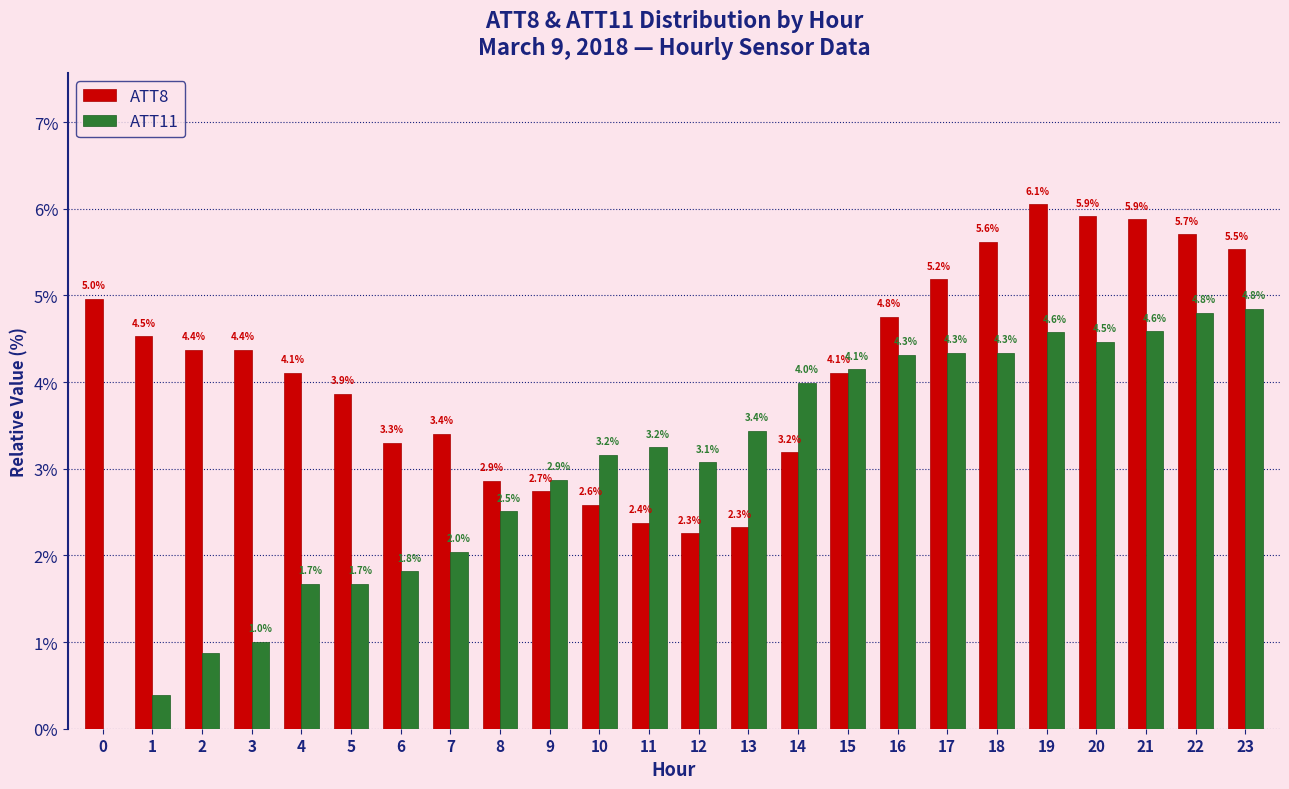

Which category has the highest value in the ATT11 series?

23